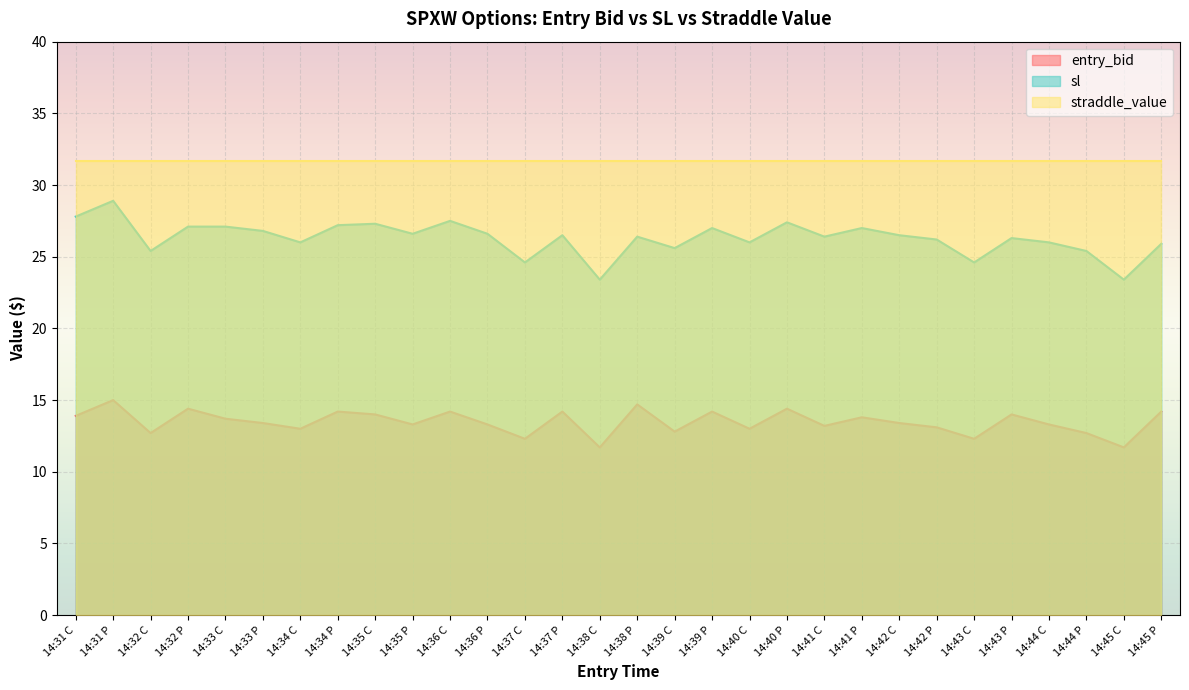

How many lines are shown in the chart?

3